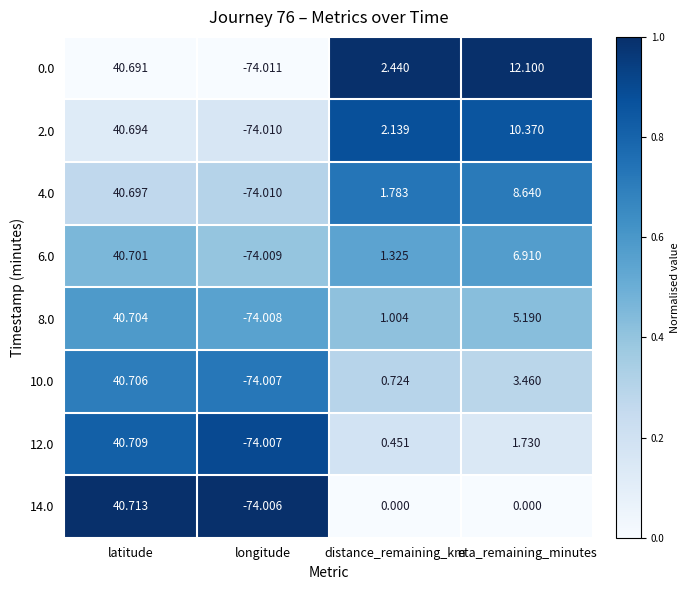

Where does the 8.0 series first go above 5?

latitude